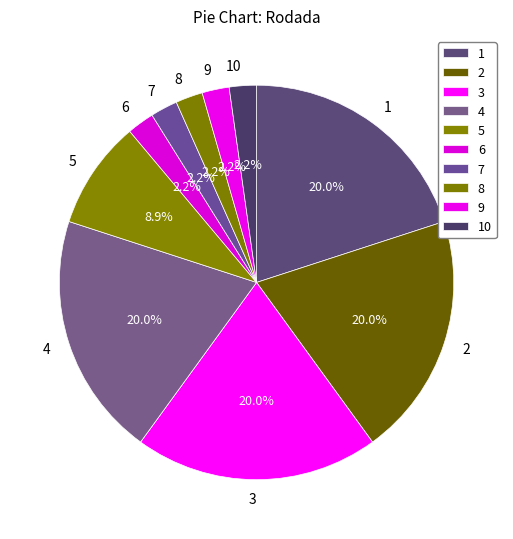

What is the ratio of the value at 6 to the value at 10?

1.0